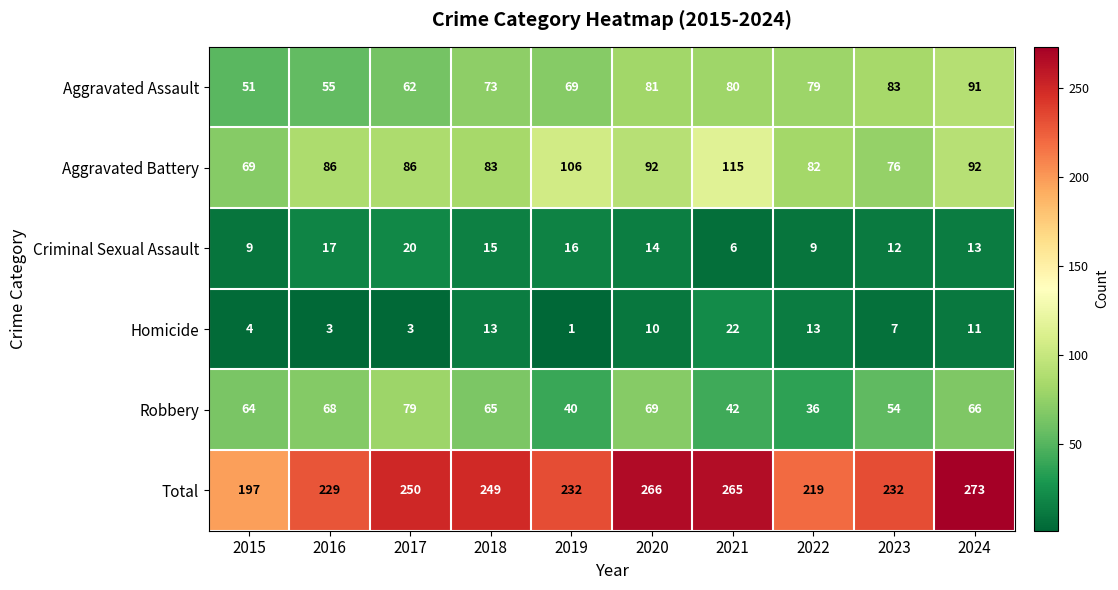

What is the sum of all Aggravated Battery values?

887